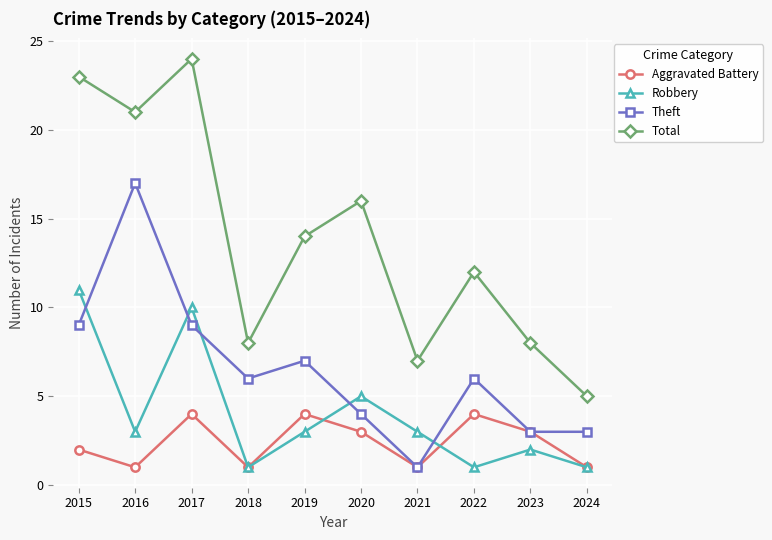

Which series has the widest spread of values?

Total